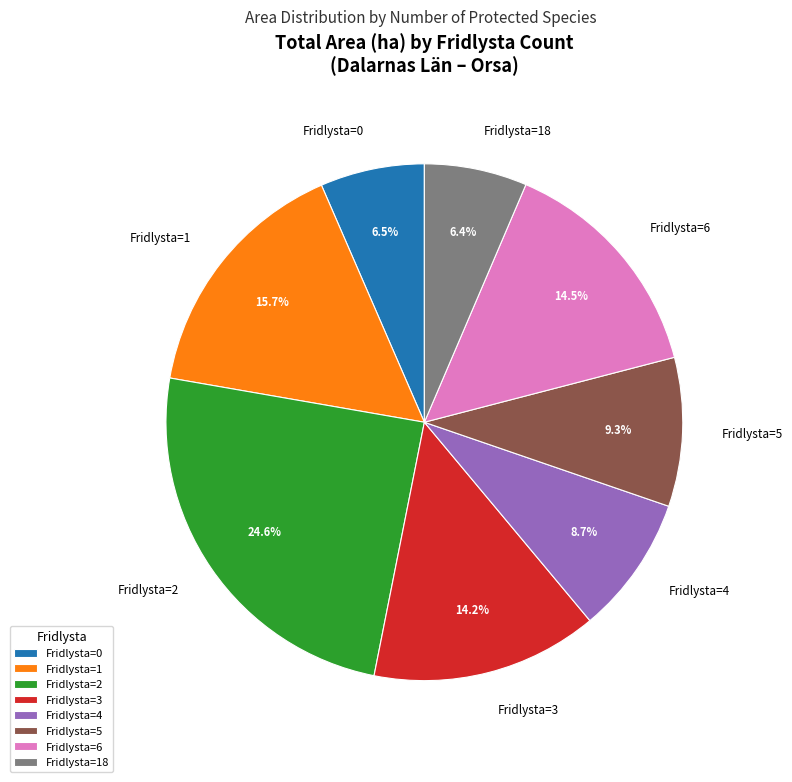

How much of the chart is everything except Fridlysta=4?

91.3%